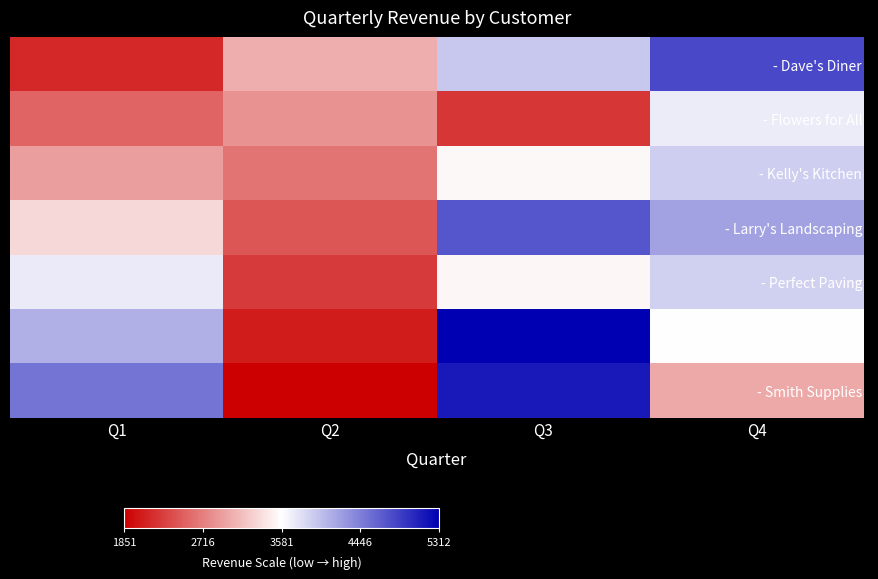

What is the maximum value shown in the chart?

100.0